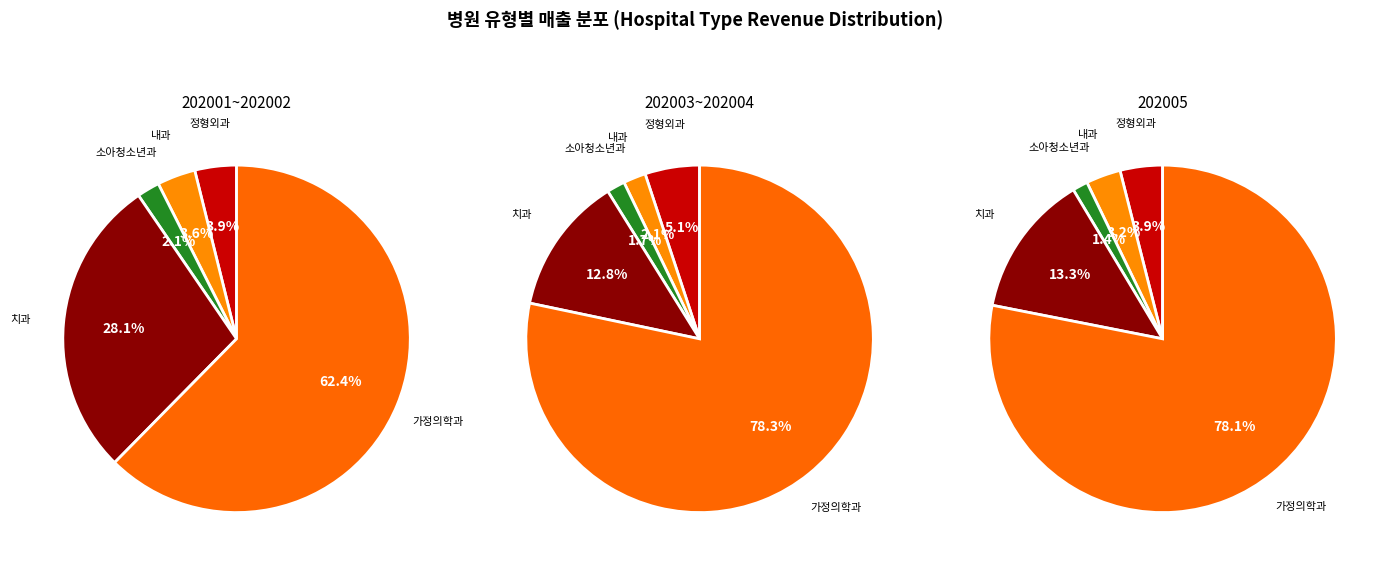

Does 202005 represent more than half of the total?

No